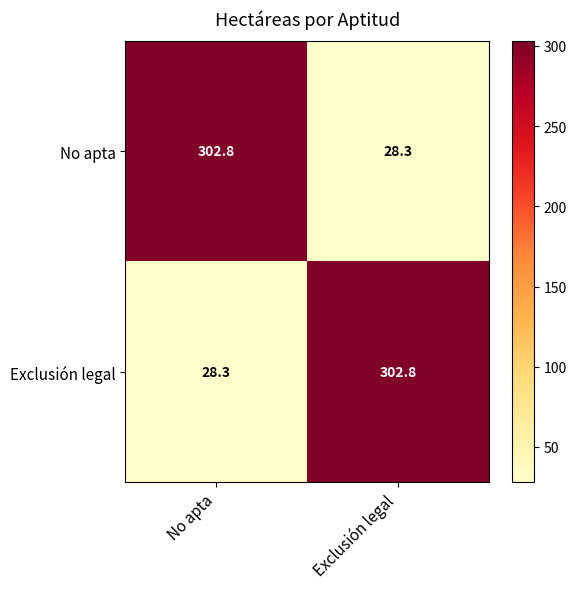

At No apta, list the series in order from smallest to largest.

Exclusión legal, No apta